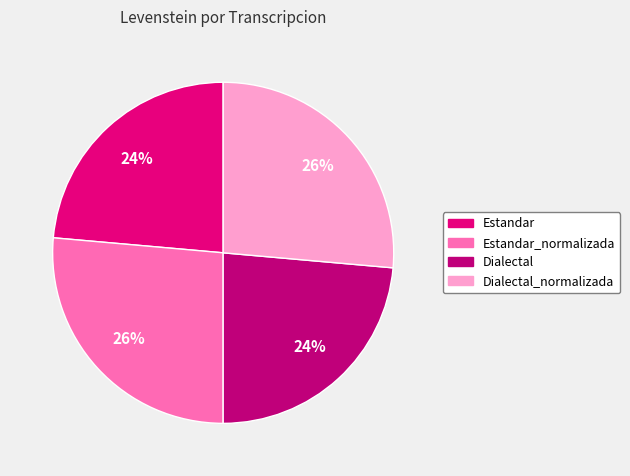

Is there a majority slice in this chart?

No